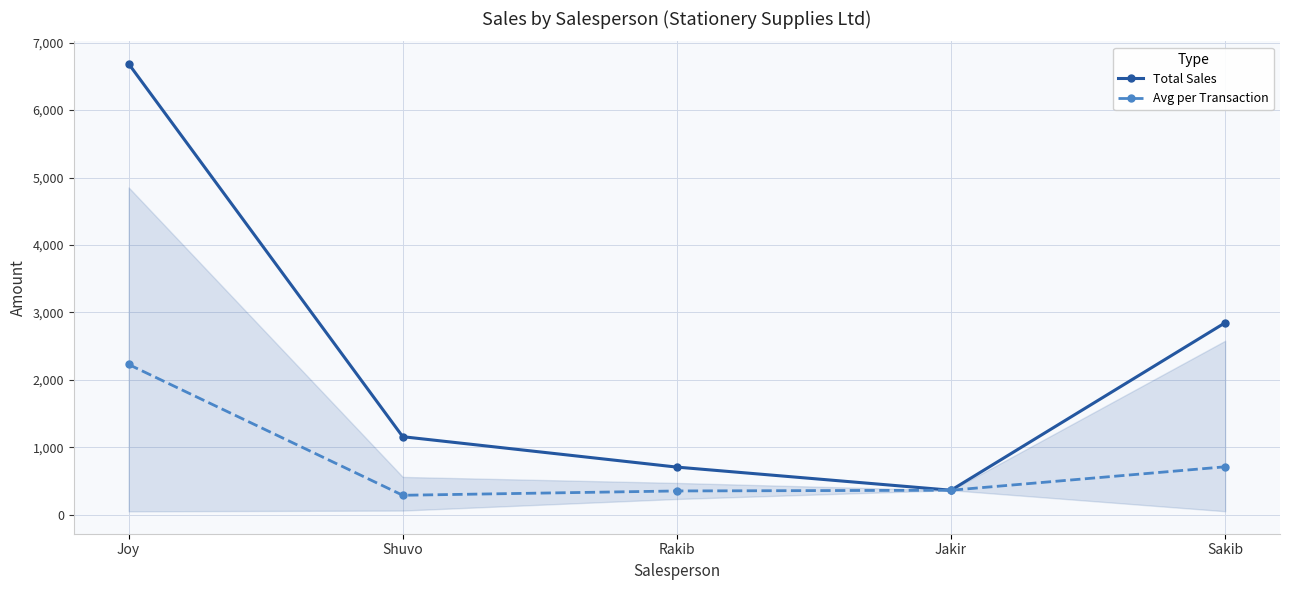

True or false: Avg per Transaction and Total Sales intersect in this chart.

False